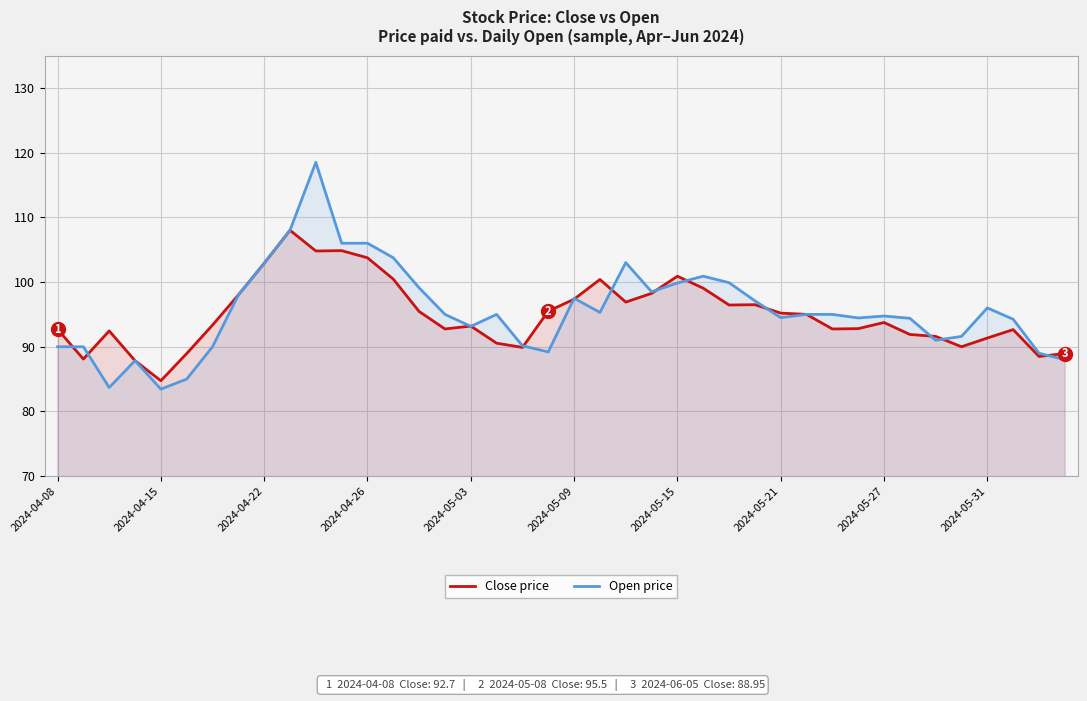

True or false: Close price has more than 0 points higher than both neighbors.

True